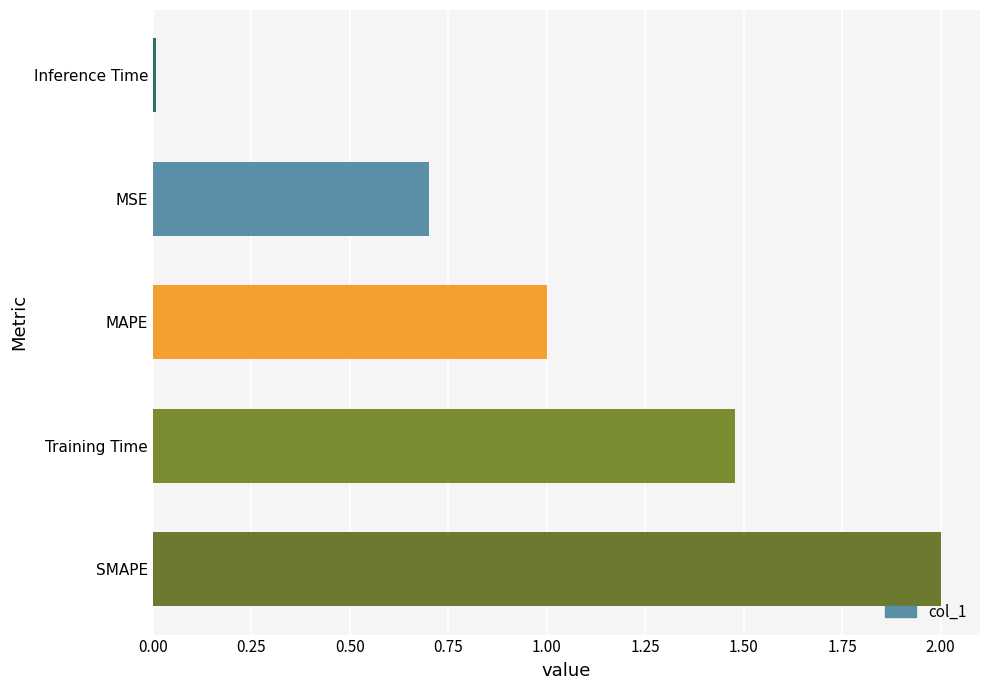

How many distinct data groups are displayed?

1